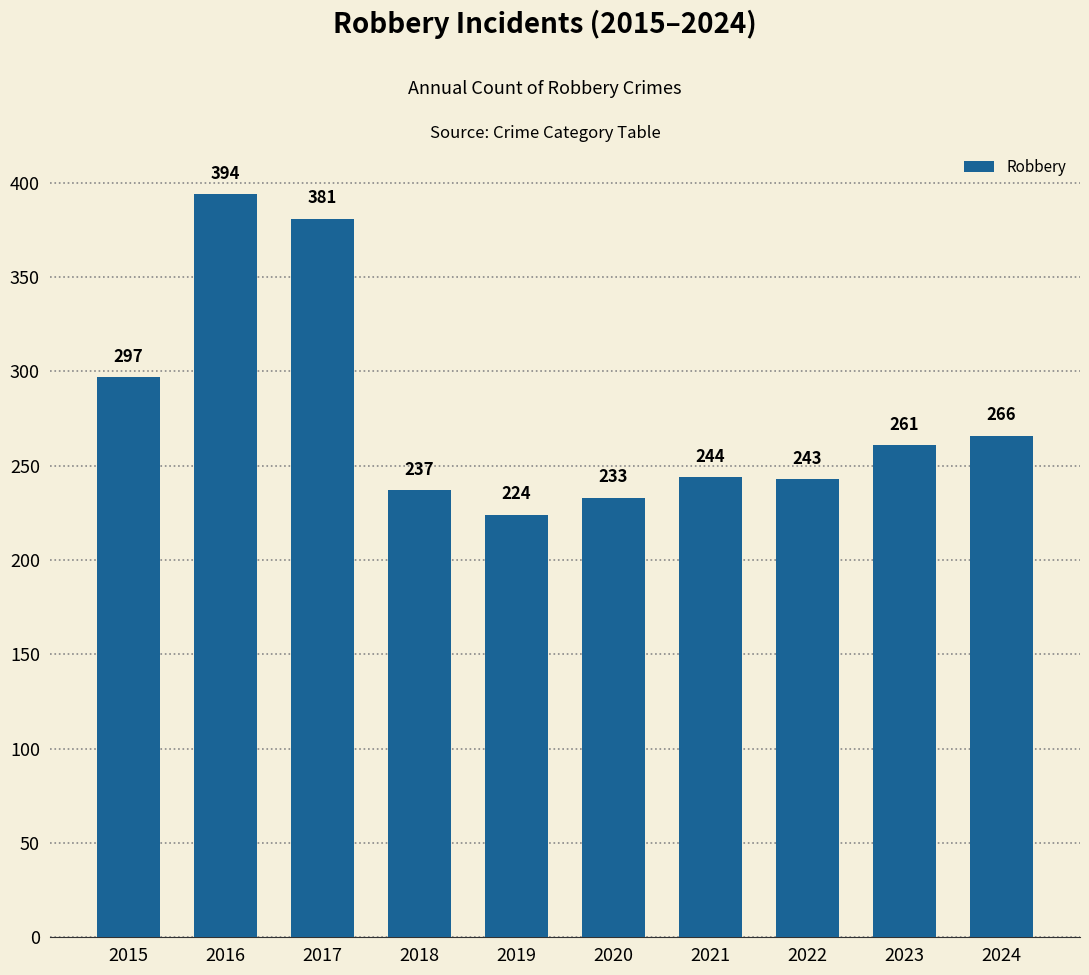

What is the change in value from 2018 to 2024?

+29